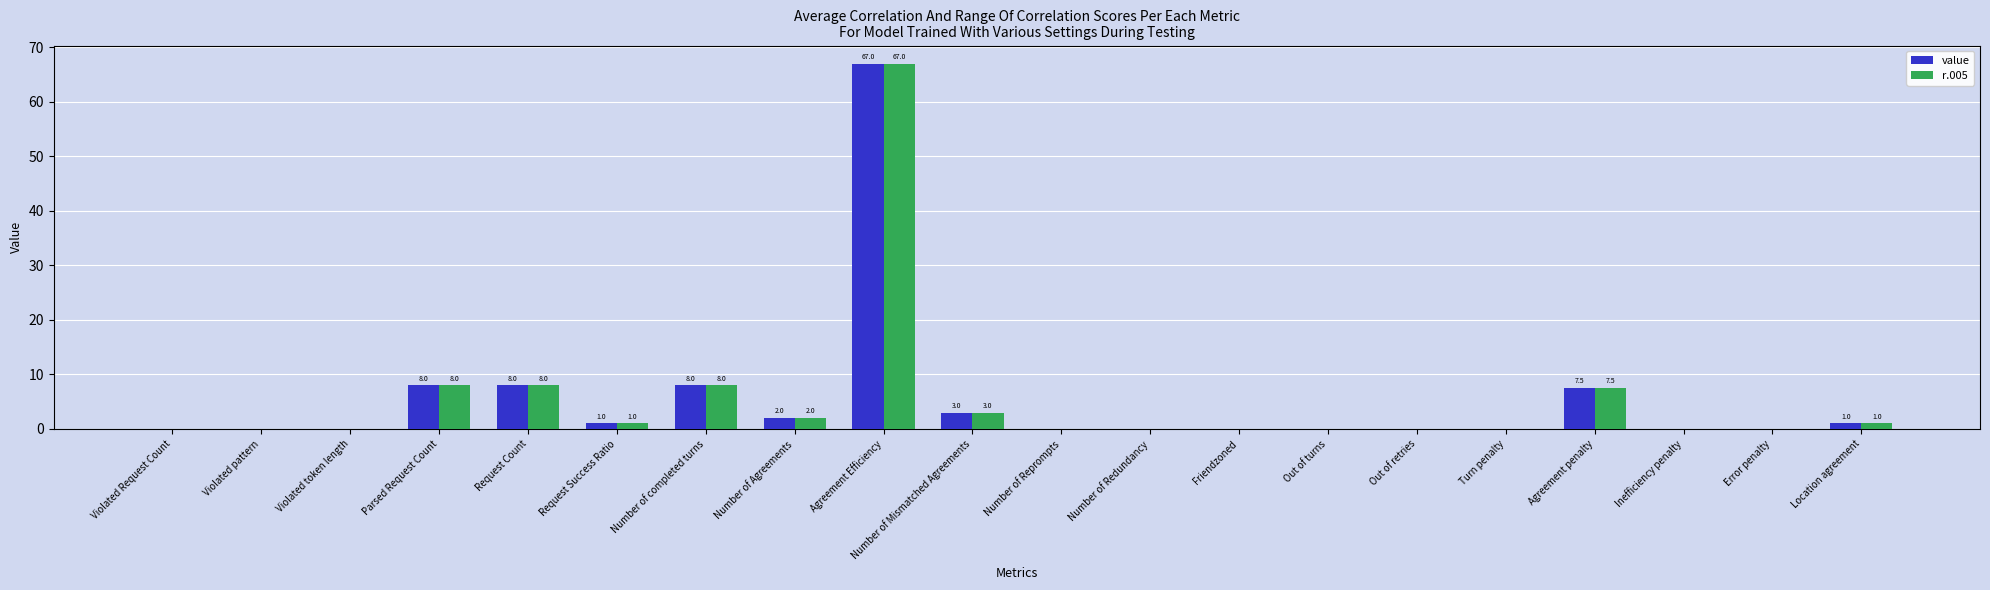

At which category is the sum across all series the highest?

Agreement Efficiency